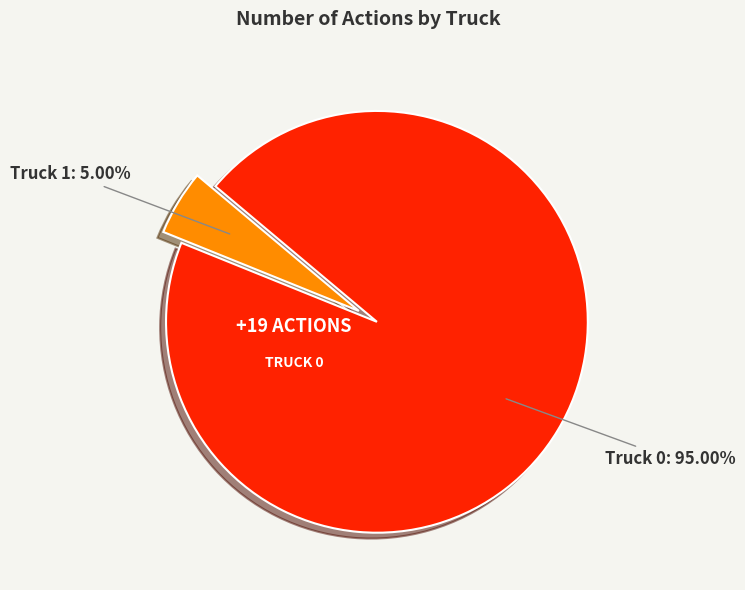

Rank the categories by value from highest to lowest.

Truck 0, Truck 1